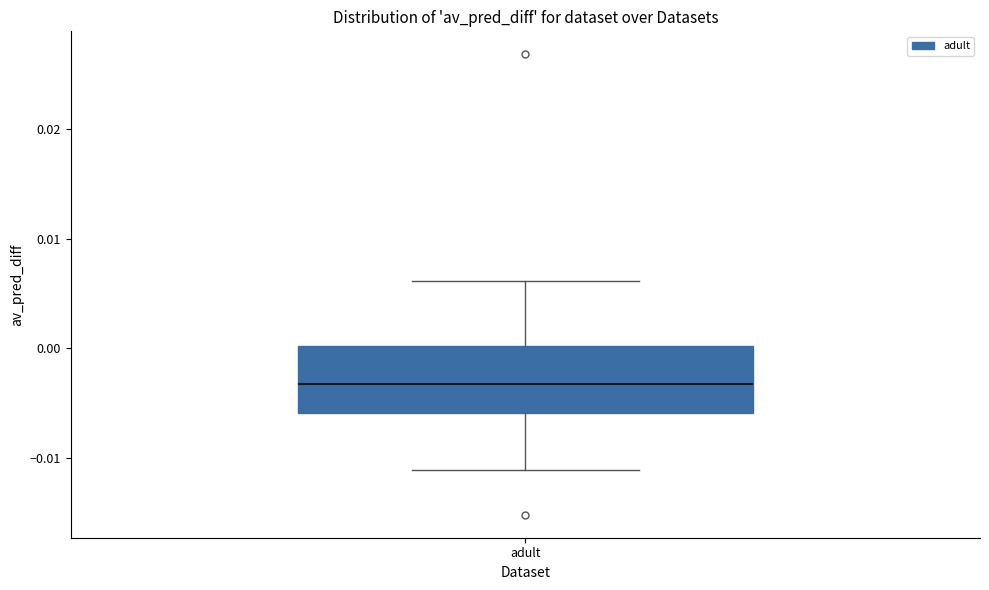

Read this box plot against the y-axis: the position of the median line, the range covered by the box, and the ends of both whiskers. The values are not printed on the chart, so give them approximately, as read against the axis.

median -0.003, box -0.006 to 0.000, whiskers -0.011 to 0.006